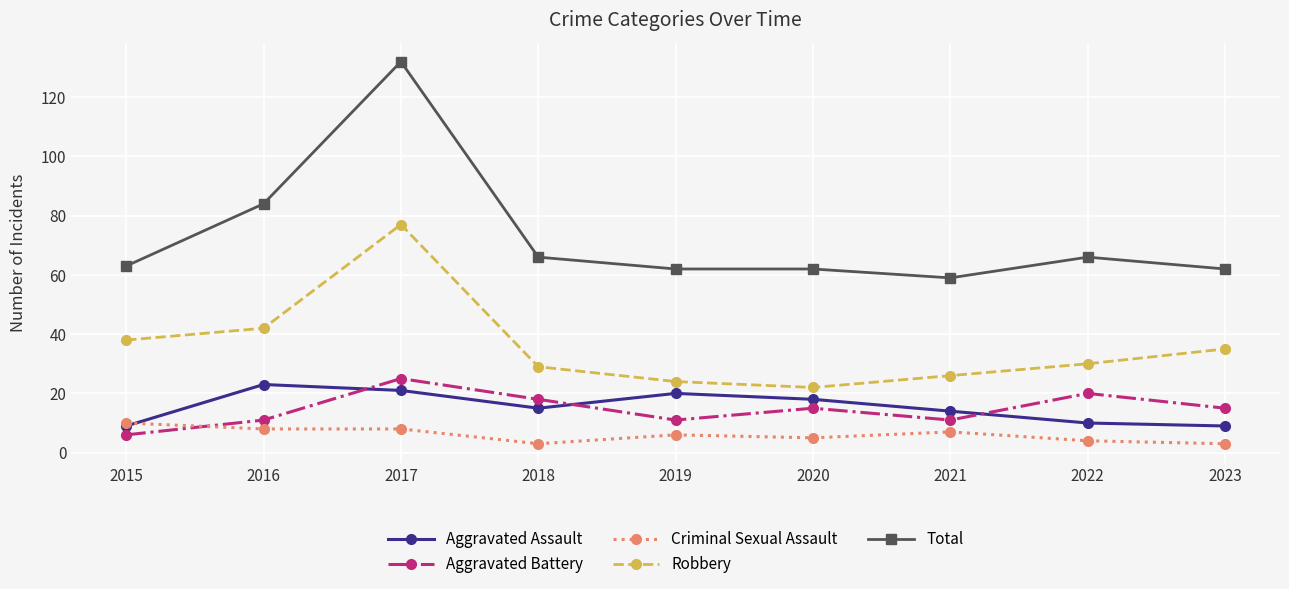

True or false: Aggravated Assault and Total intersect in this chart.

False